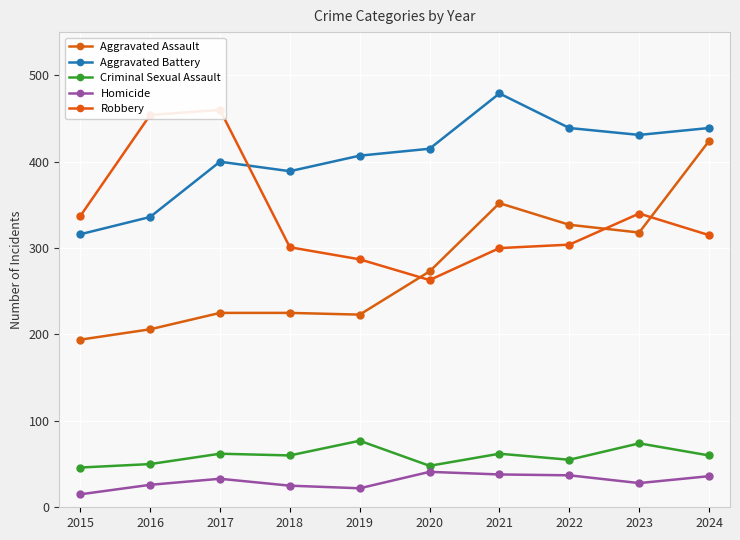

Is the value of Homicide at 2019 greater than the value of Criminal Sexual Assault at 2015?

No